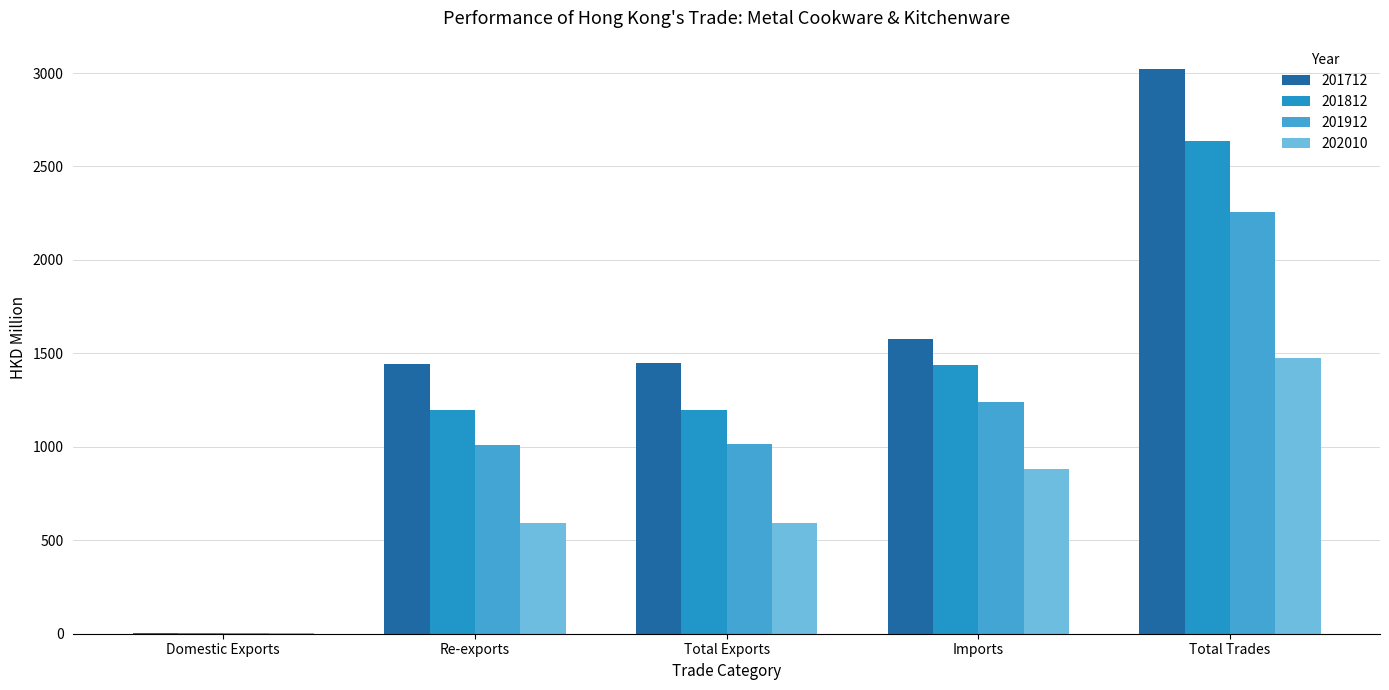

What is the label of the 1st bar from the right?

Total Trades